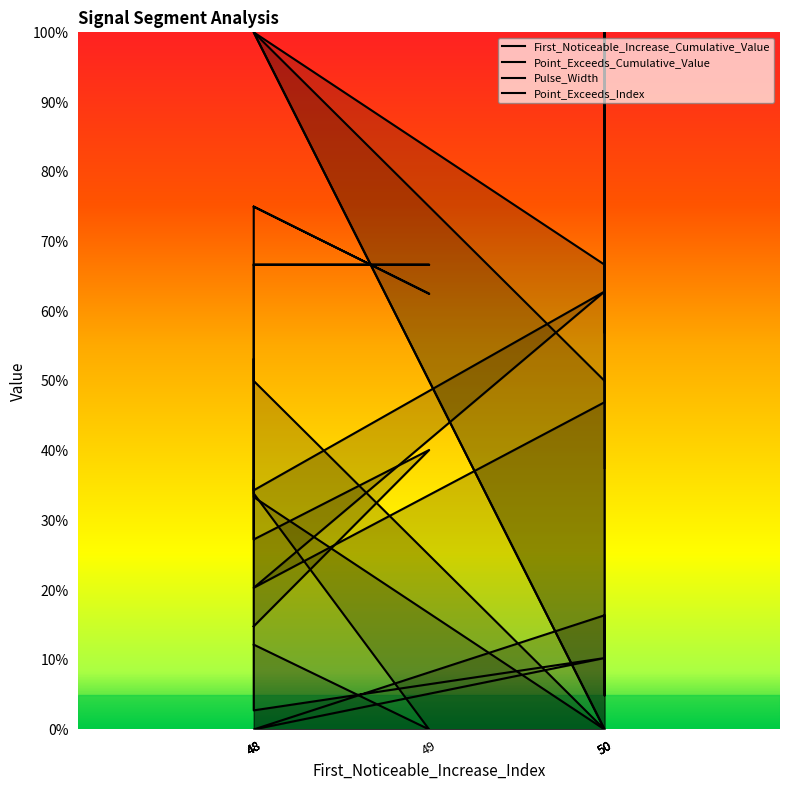

How many data points in Pulse_Width are above 0?

9